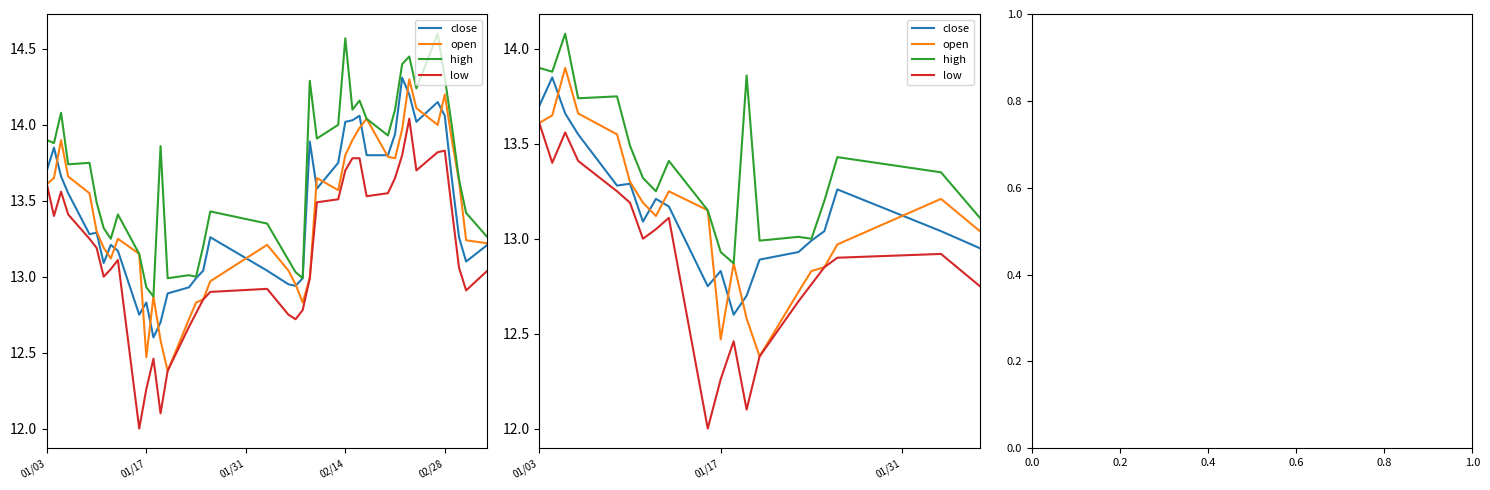

The low series shows 7.7 at 5. True or false?

False